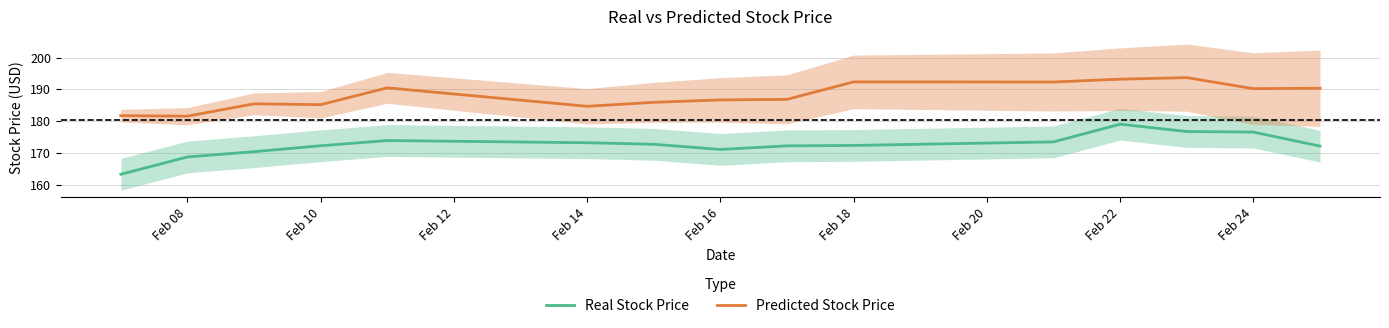

The Real Stock Price series shows 306.2 at Feb 14. True or false?

False